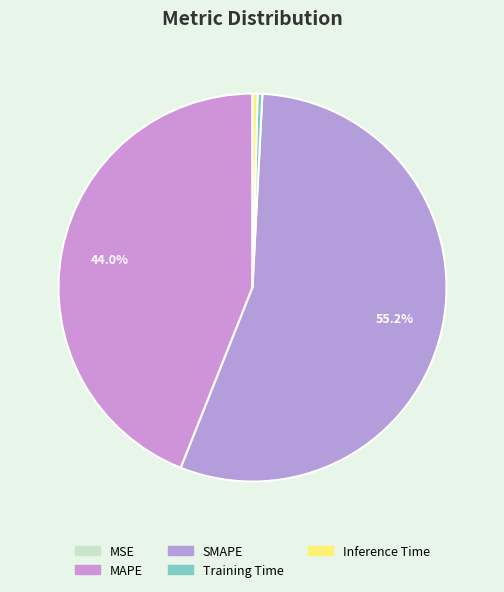

The SMAPE slice represents 61% of the pie. True or false?

False